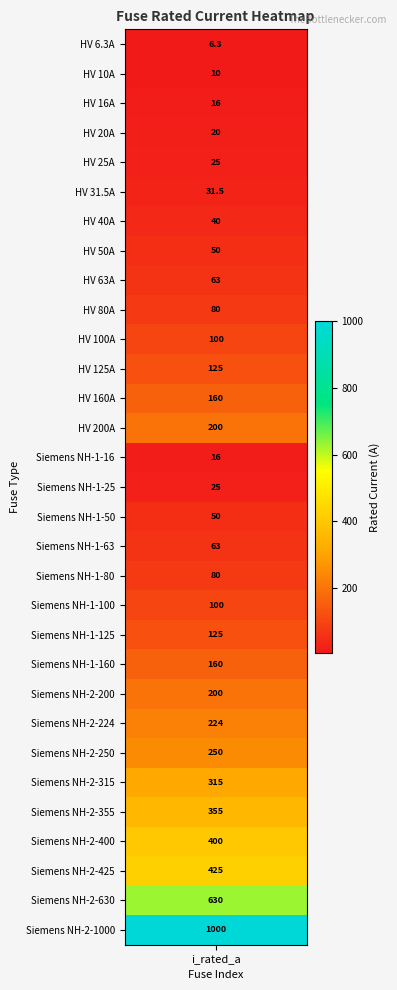

List the labels in order of value, largest first.

30, 29, 28, 27, 26, 25, 24, 23, 13, 22, 12, 21, 11, 20, 10, 19, 9, 18, 8, 17, 7, 16, 6, 5, 4, 15, 3, 2, 14, 1, i_rated